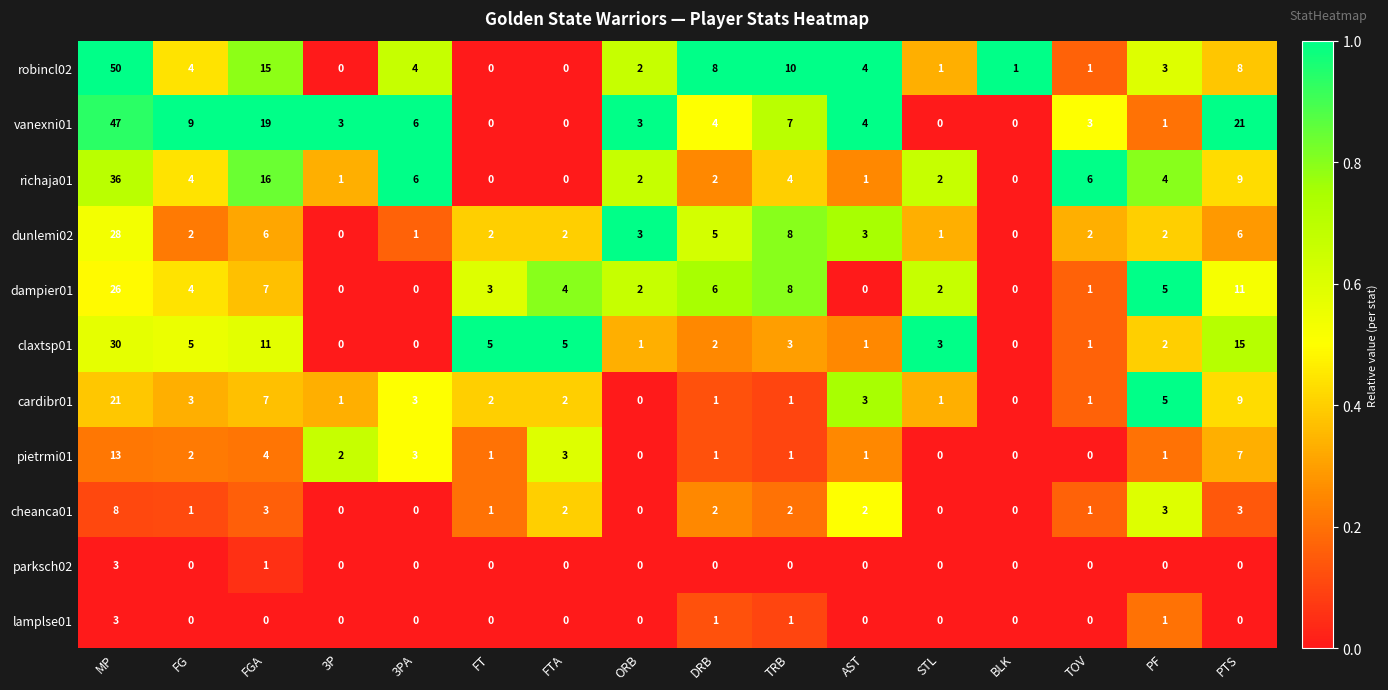

At which category does the chart reach its peak across all series?

MP